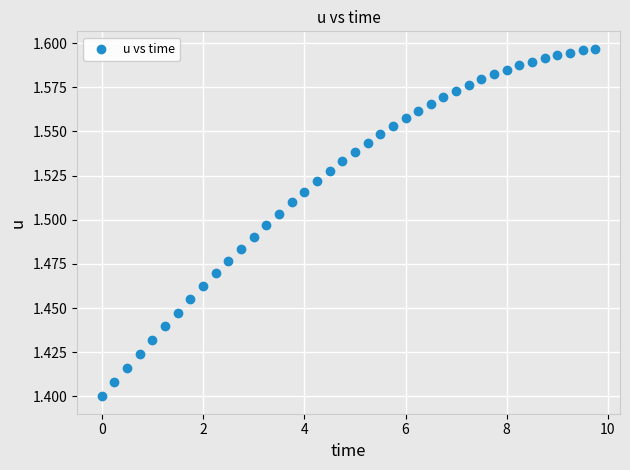

What is the range of X values (max minus min)?

9.8